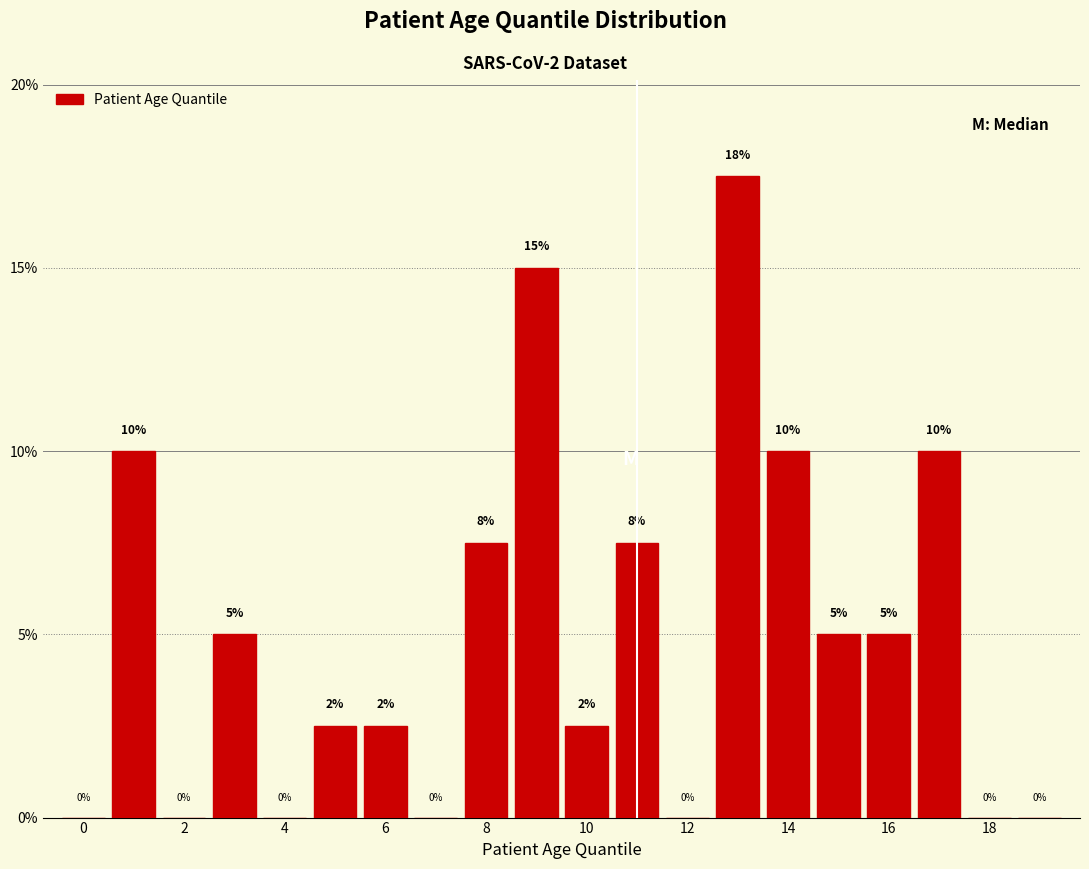

Over which range of the x-axis is the bar tallest?

12.5 to 13.5